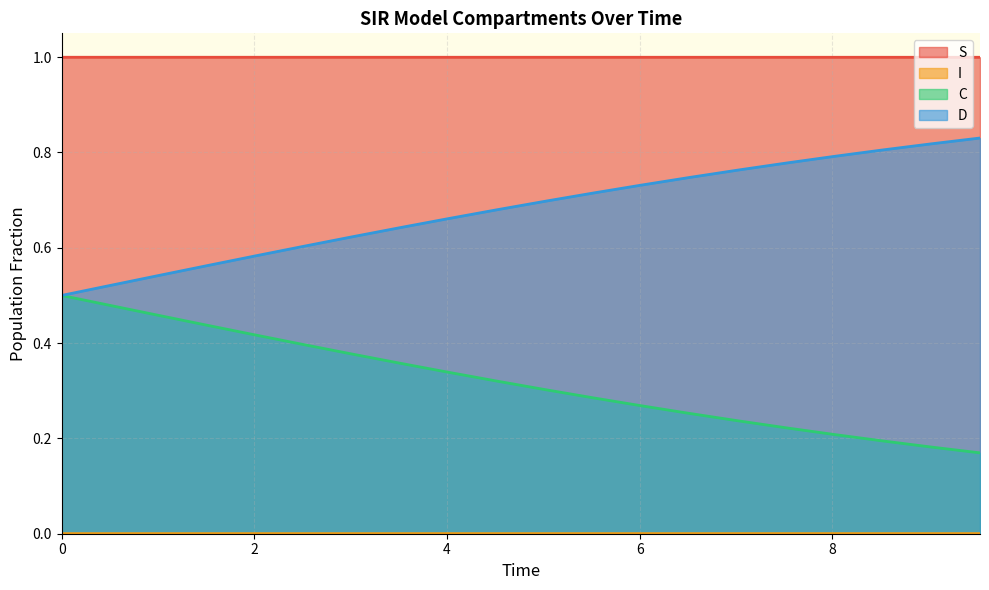

Does the chart display data point markers on the line(s)?

No